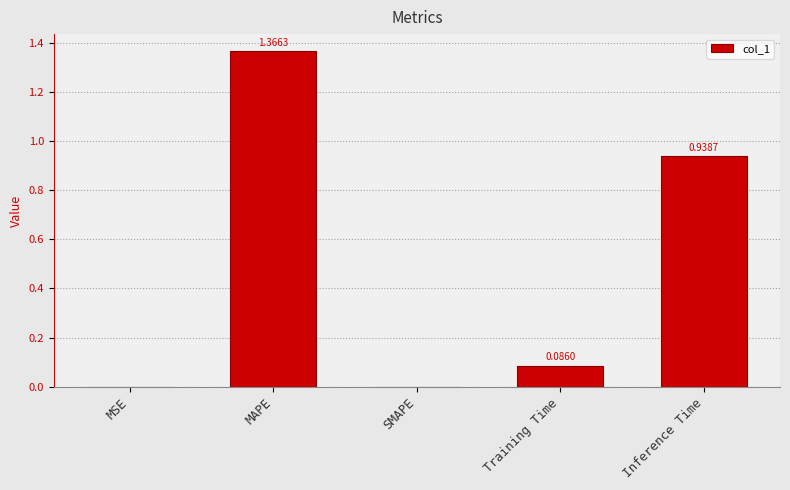

Which has a higher value, Training Time or MAPE?

MAPE